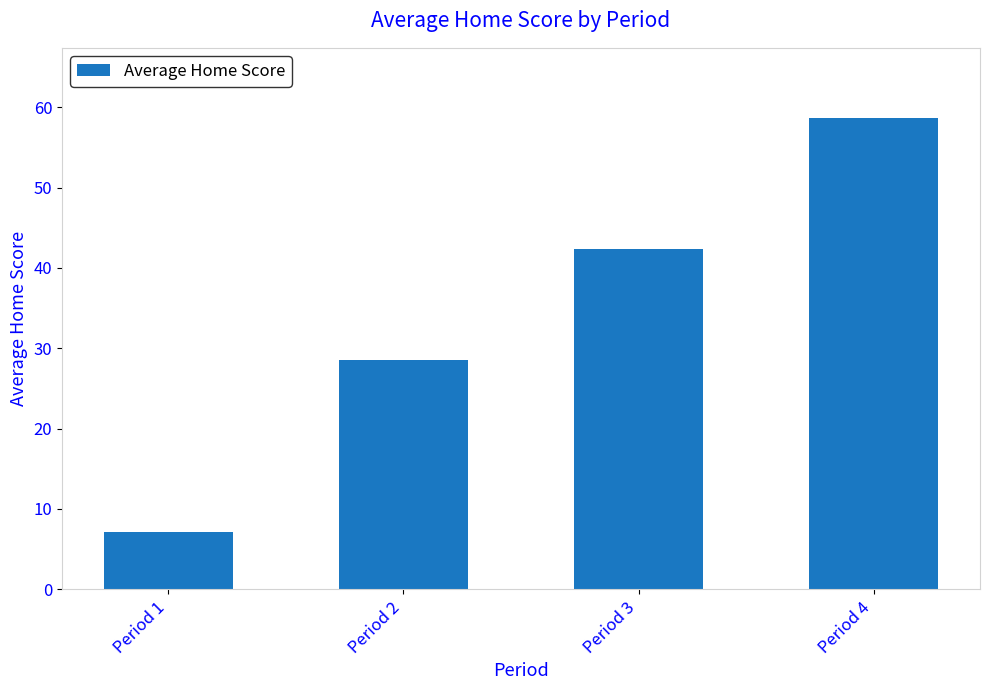

True or false: the data shows 11.9 at Period 4.

False